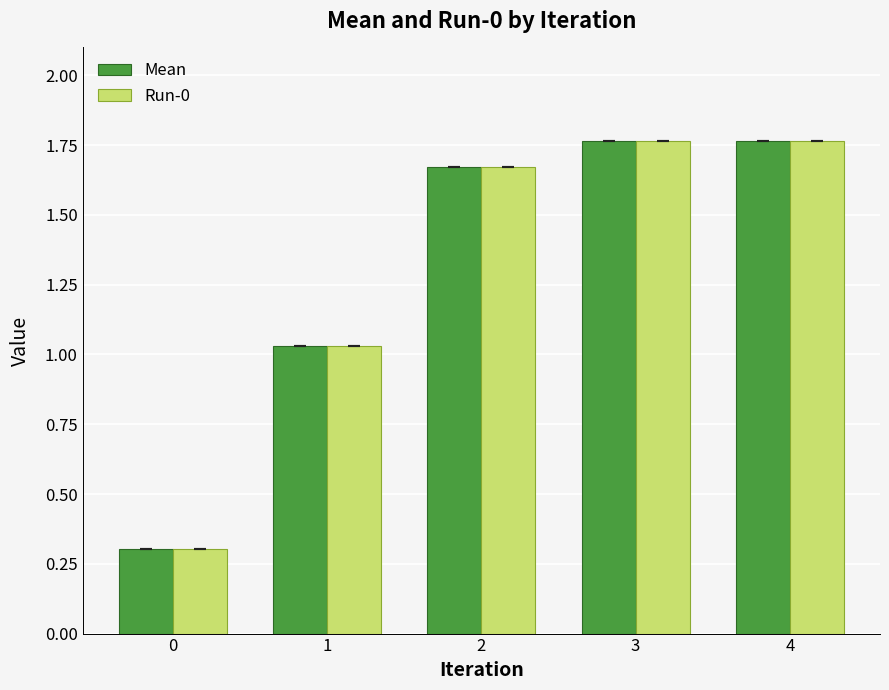

Is it true that Mean equals 0.3 at 0?

True